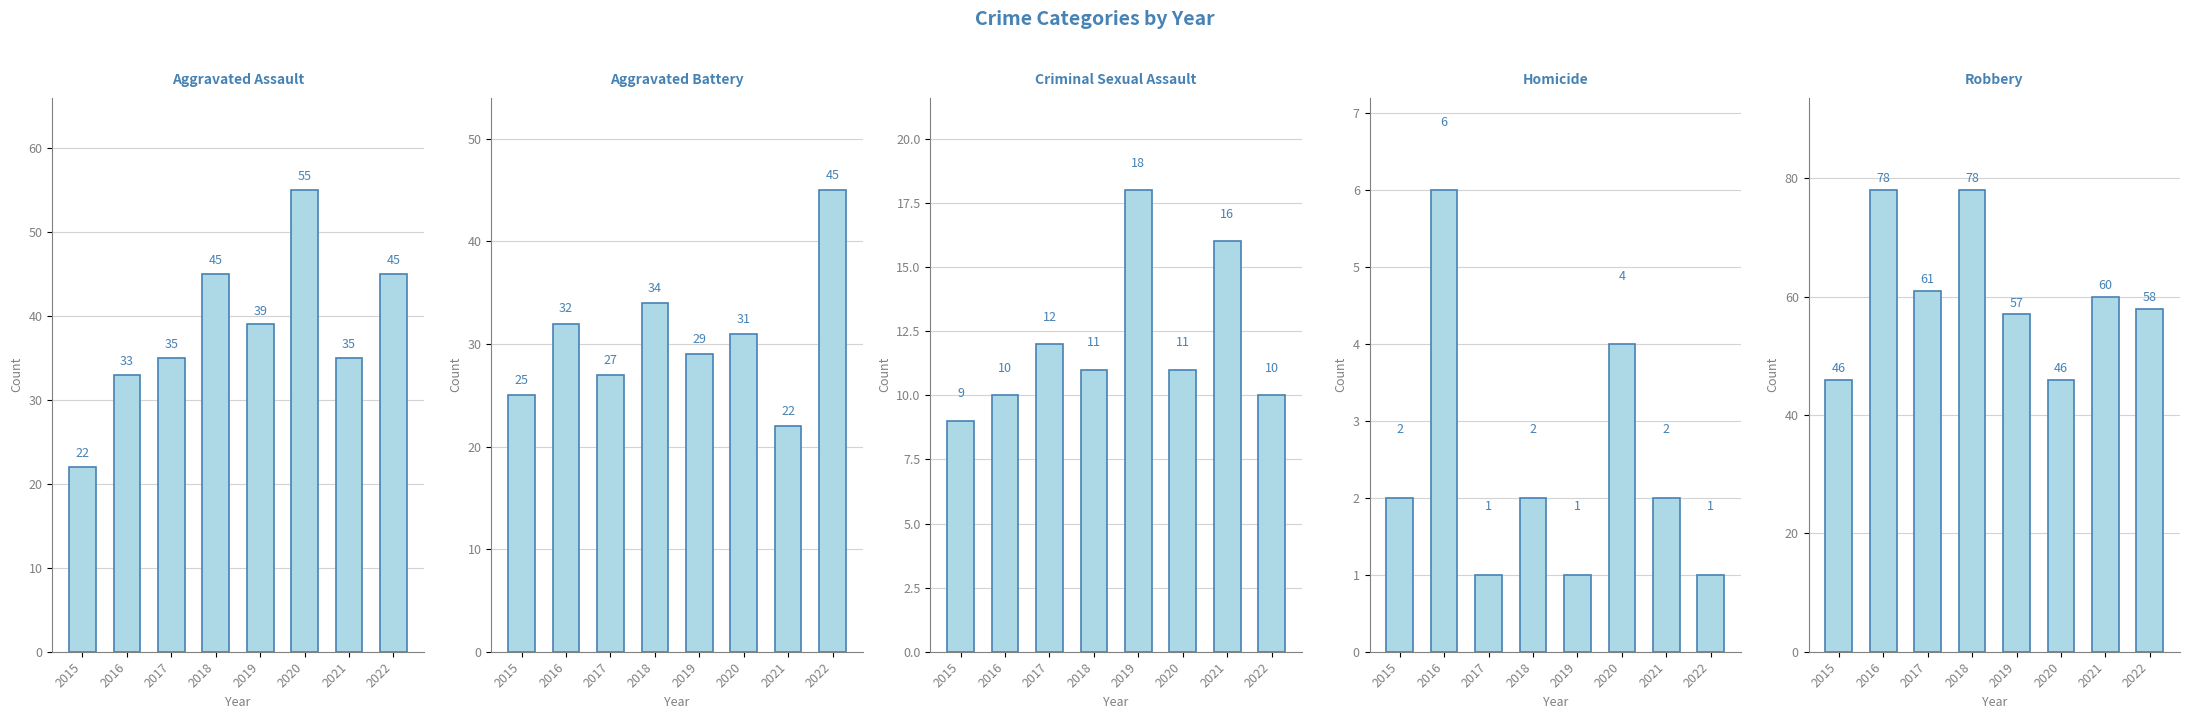

Are the bars horizontal?

No